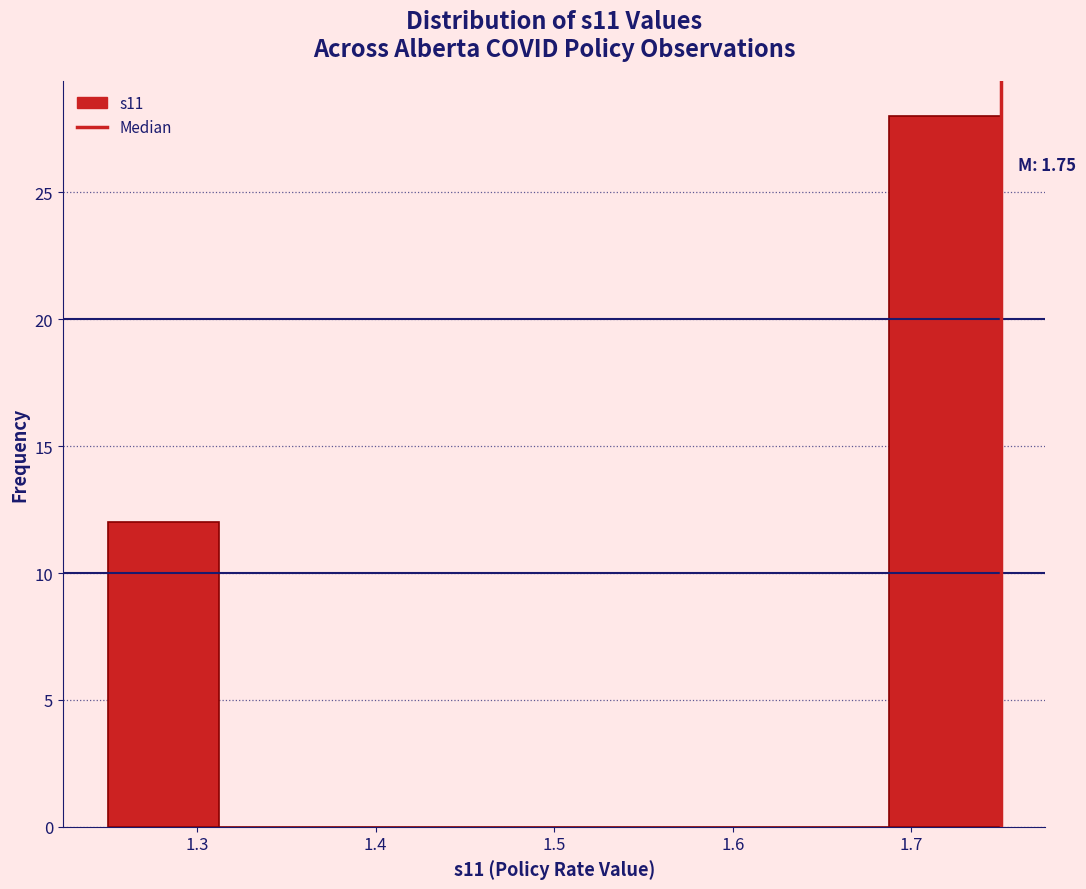

Over which range of the x-axis is the bar tallest?

1.69 to 1.75